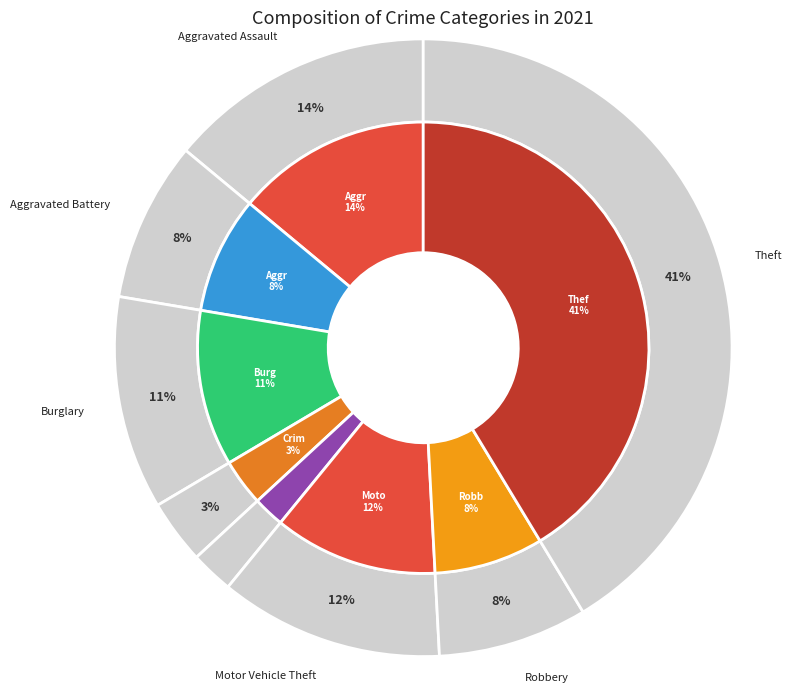

Is it true that Arson is 10% of the pie?

False